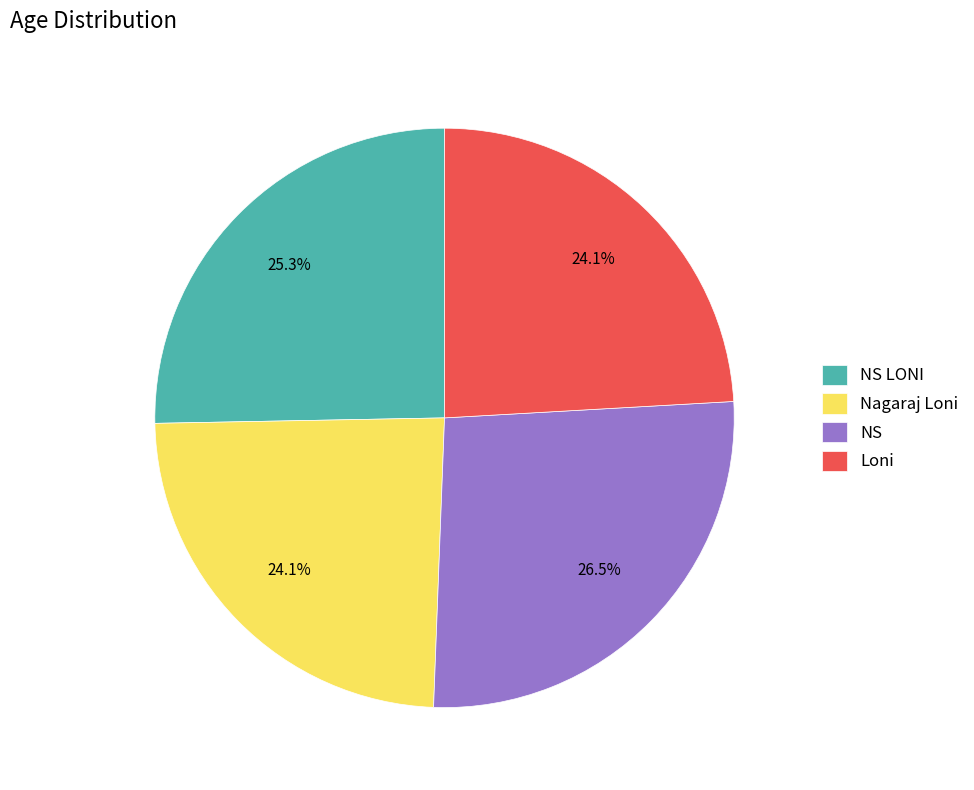

Which has a higher value, Nagaraj Loni or NS?

NS